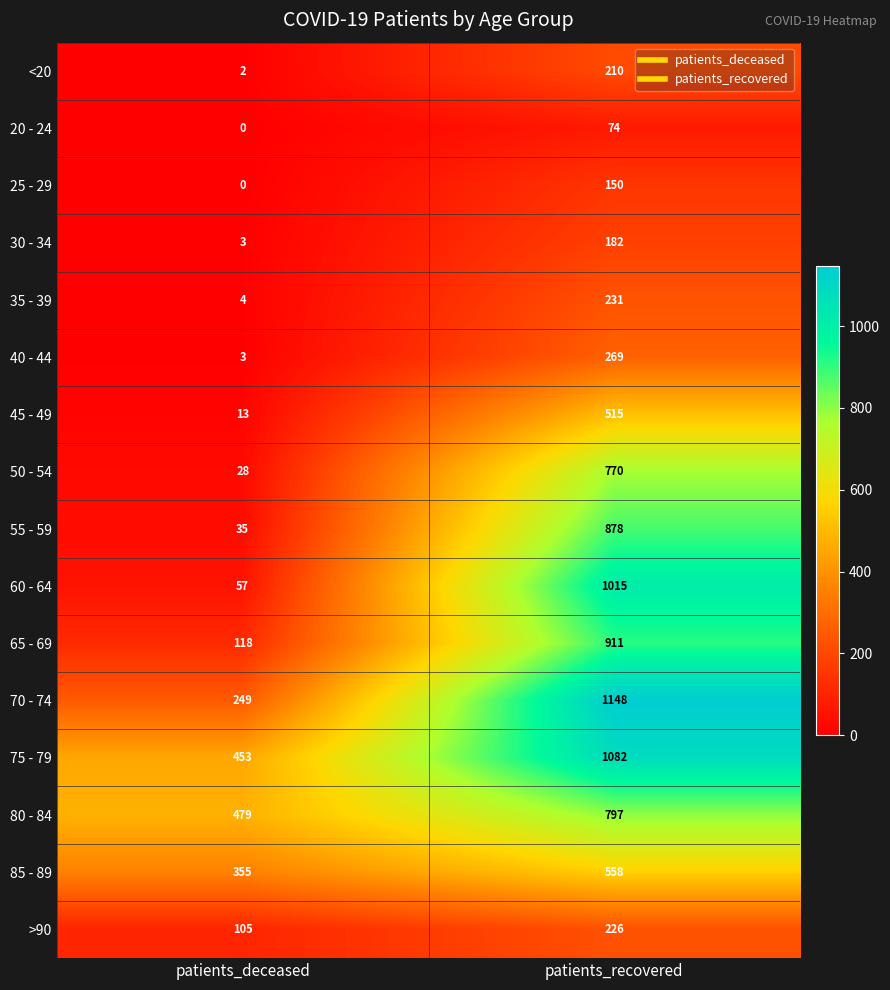

At which category is the sum across all series the highest?

patients_recovered